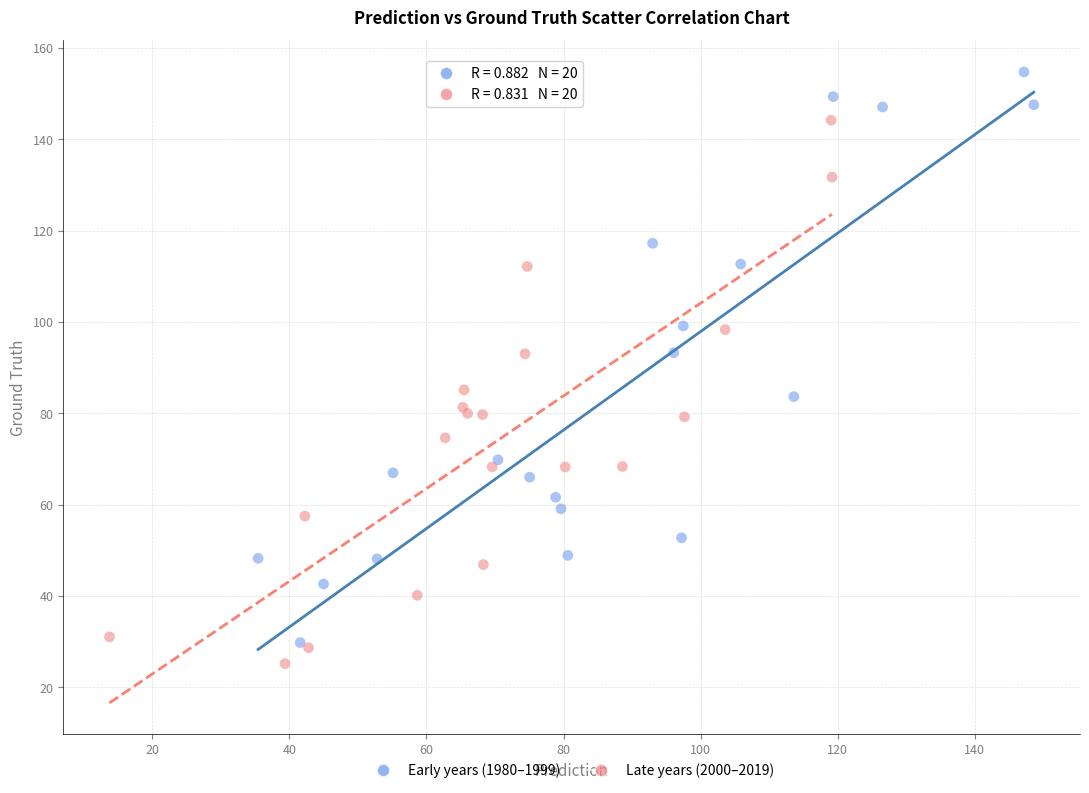

Which series contains the highest Y value?

Early years (1980–1999)